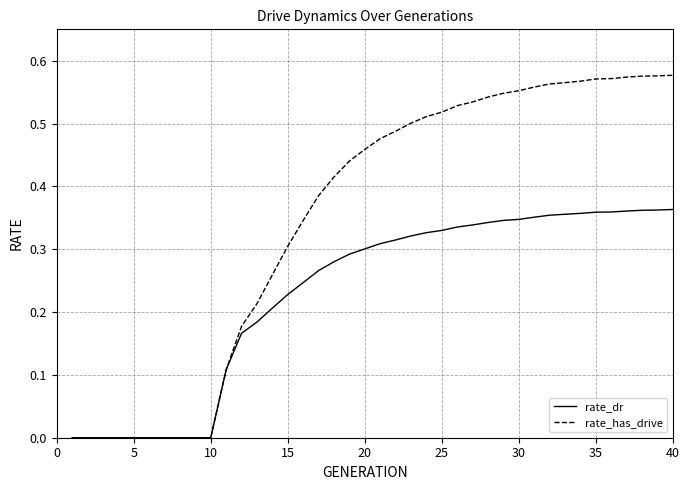

List the series in order of their peak value, lowest first.

rate_dr, rate_has_drive